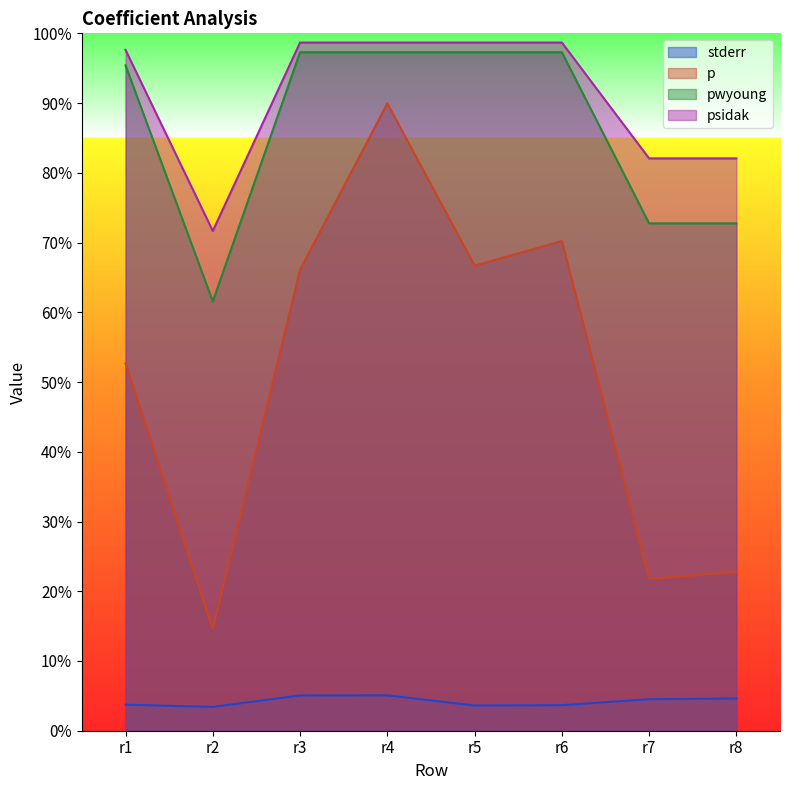

Where is the first local maximum for stderr?

r4